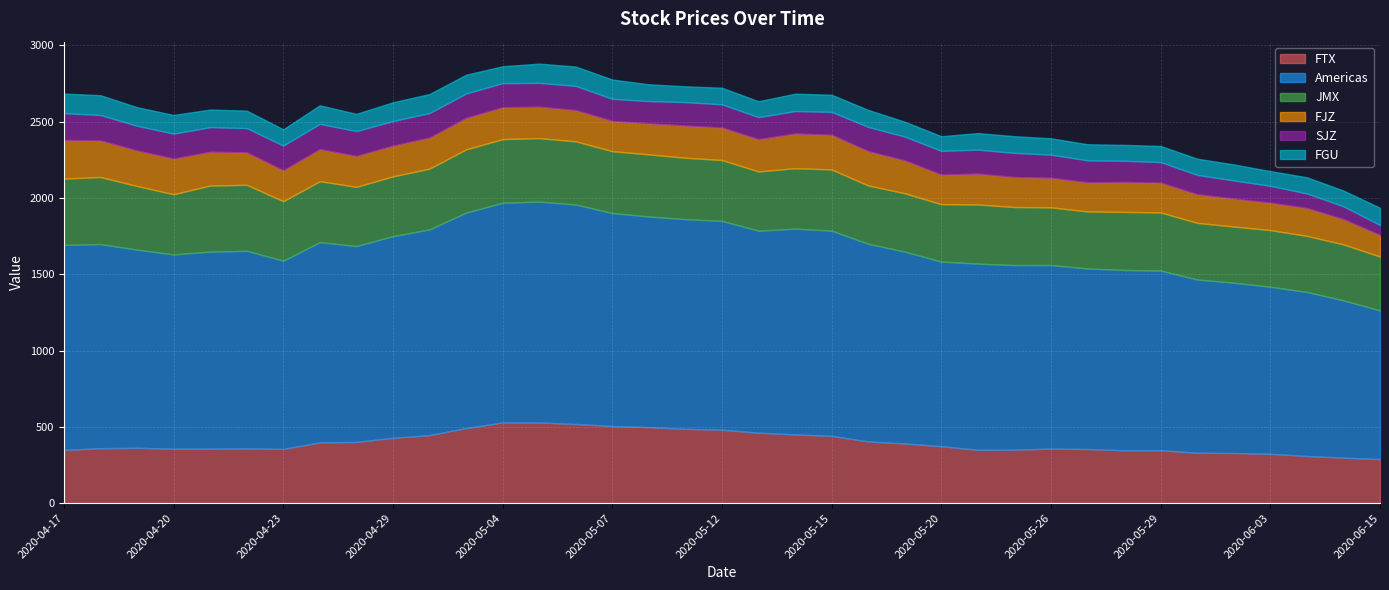

True or false: JMX and FJZ cross at least once.

False